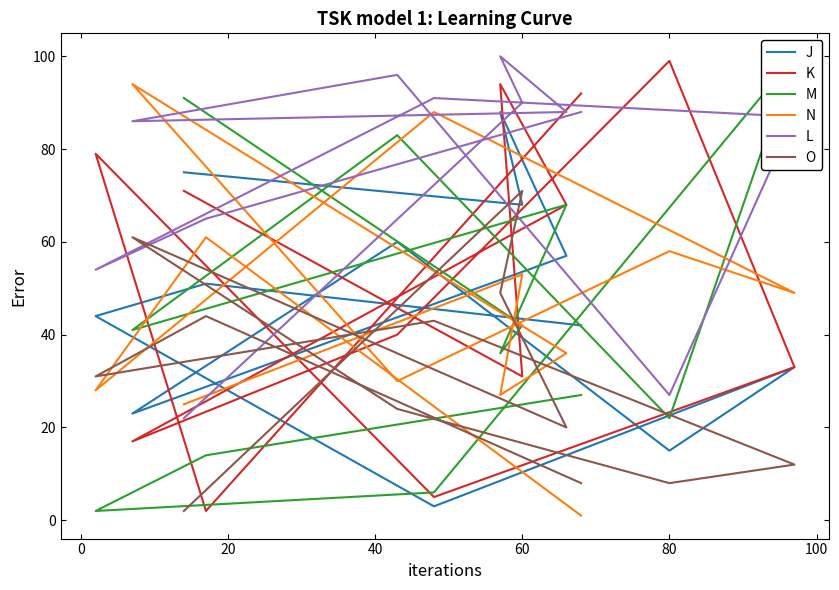

Reading left to right, transcribe all the data shown in this chart.

J: 75	68	88	57	23	60	15	33	3	44	51	42
K: 71	31	94	68	17	40	99	33	5	79	2	92
M: 91	42	36	68	41	83	22	100	6	2	14	27
N: 25	53	27	36	94	30	58	49	88	28	61	1
L: 22	90	100	88	86	96	27	87	91	54	65	88
O: 2	71	49	20	61	24	8	12	43	31	44	8